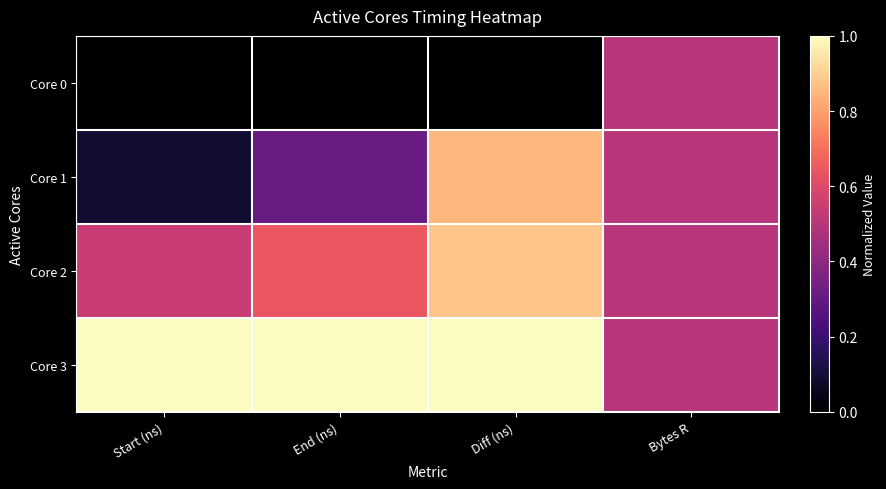

Rank the series at Start (ns) from highest to lowest value.

Core 3, Core 2, Core 1, Core 0